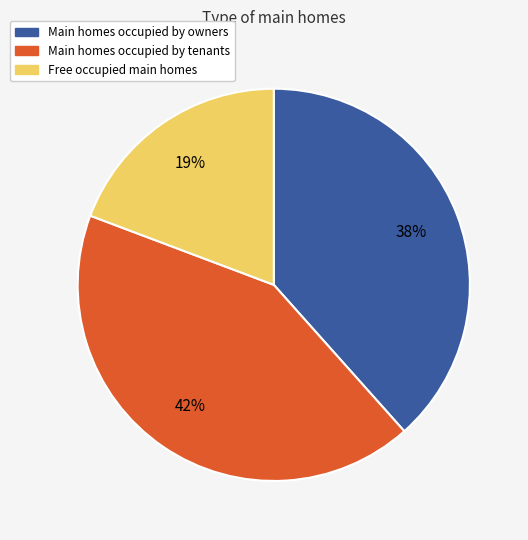

To the nearest percent, what is the average slice percentage?

33%